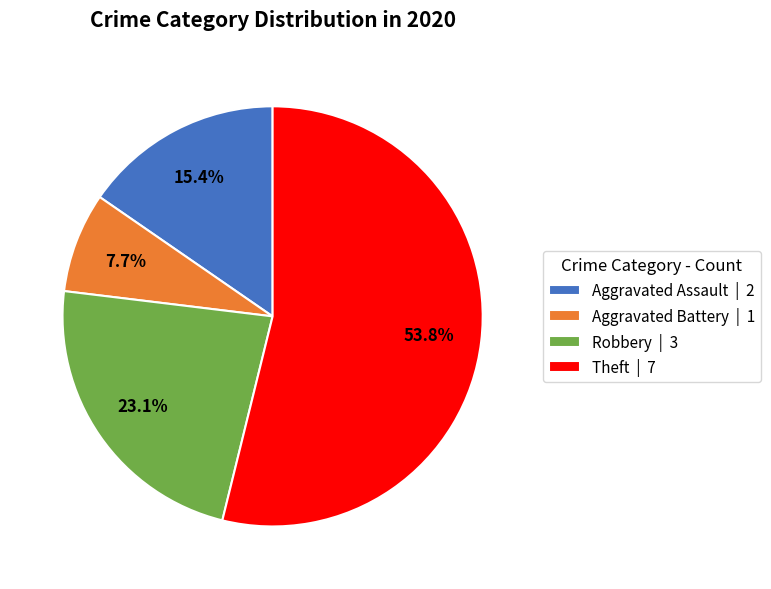

How many segments does this pie chart have?

4